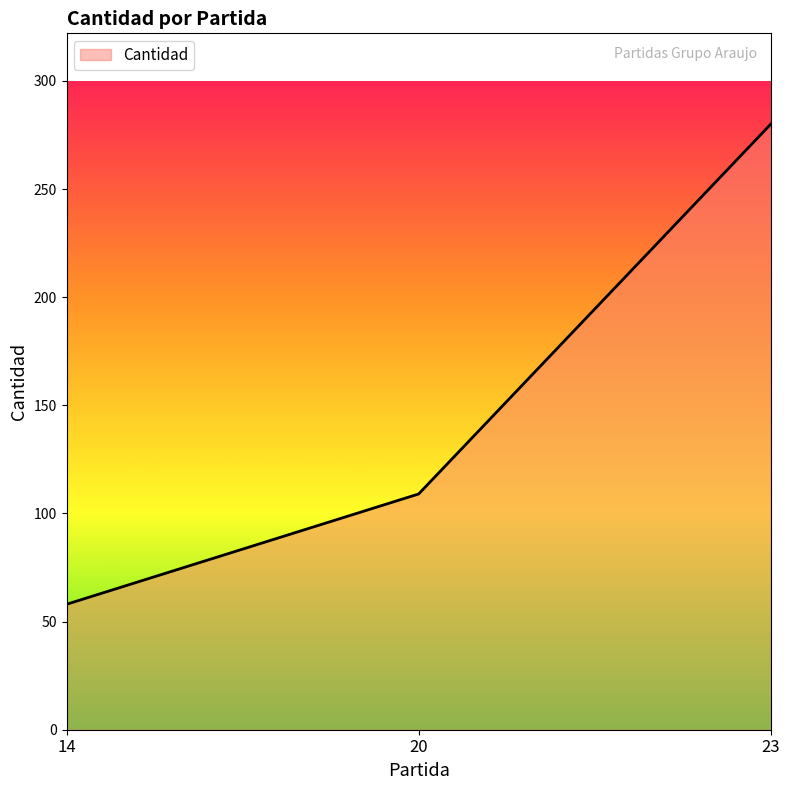

What is the difference between the values at 20 and 14?

51